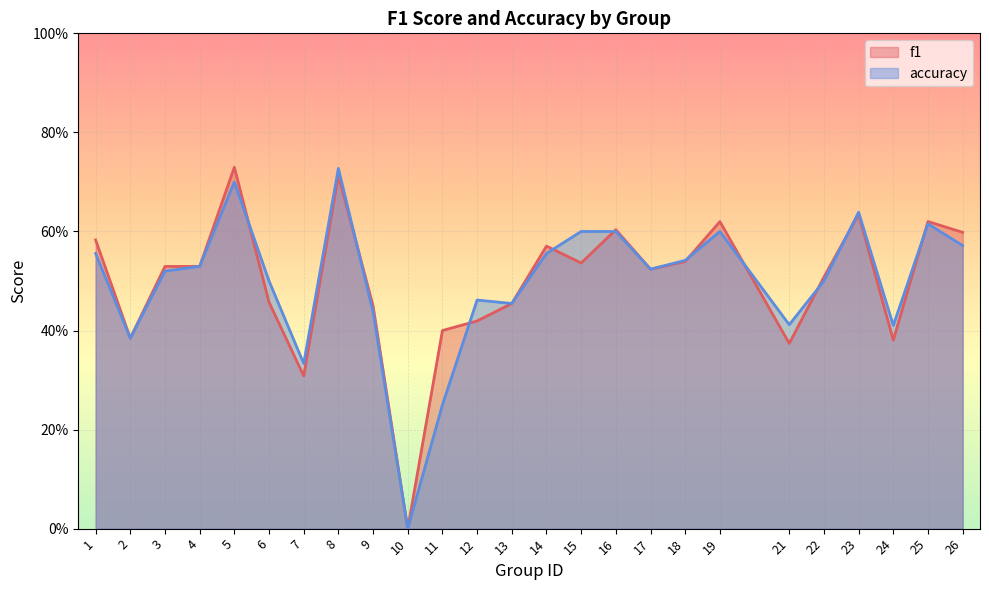

True or false: f1 has a value of 0.5 at 11.

False